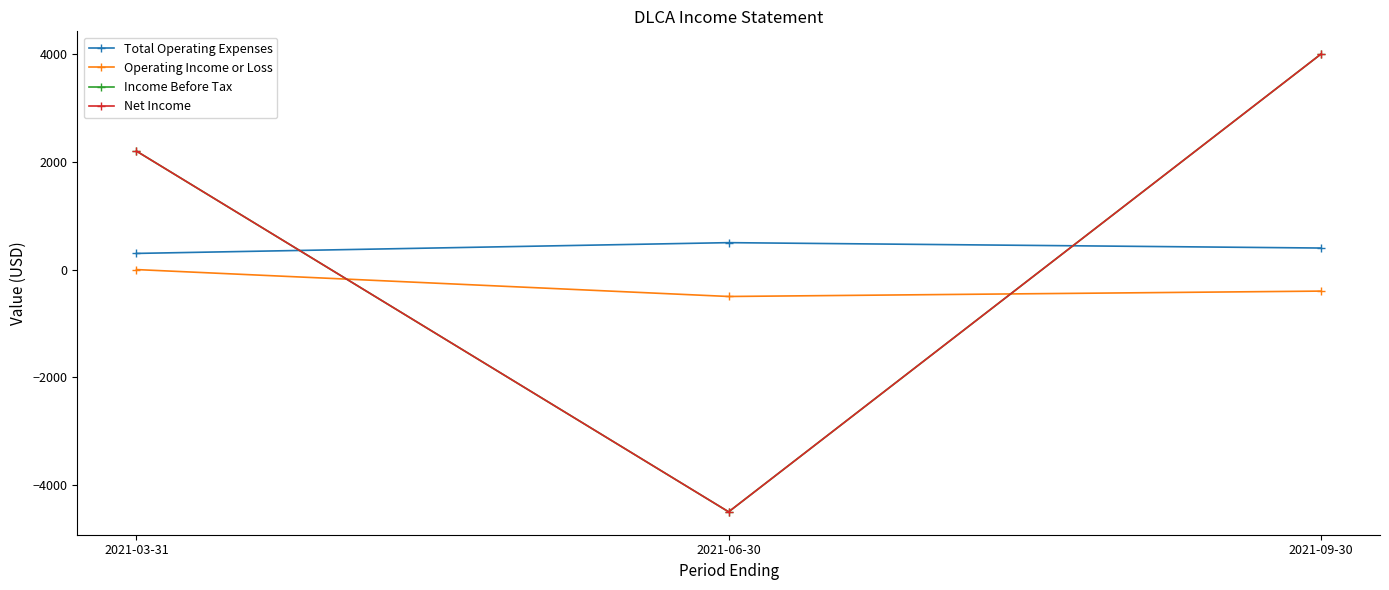

At which category is the sum across all series the highest?

2021-09-30